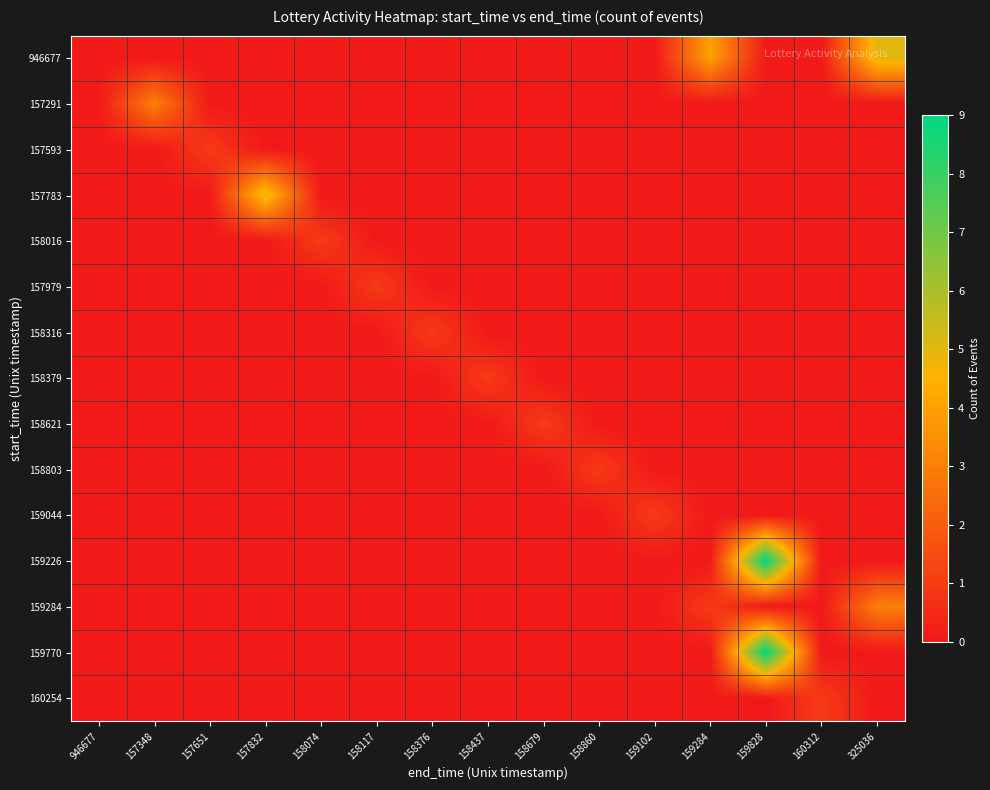

Between 158679 and 325036, which series saw the biggest shift?

946677